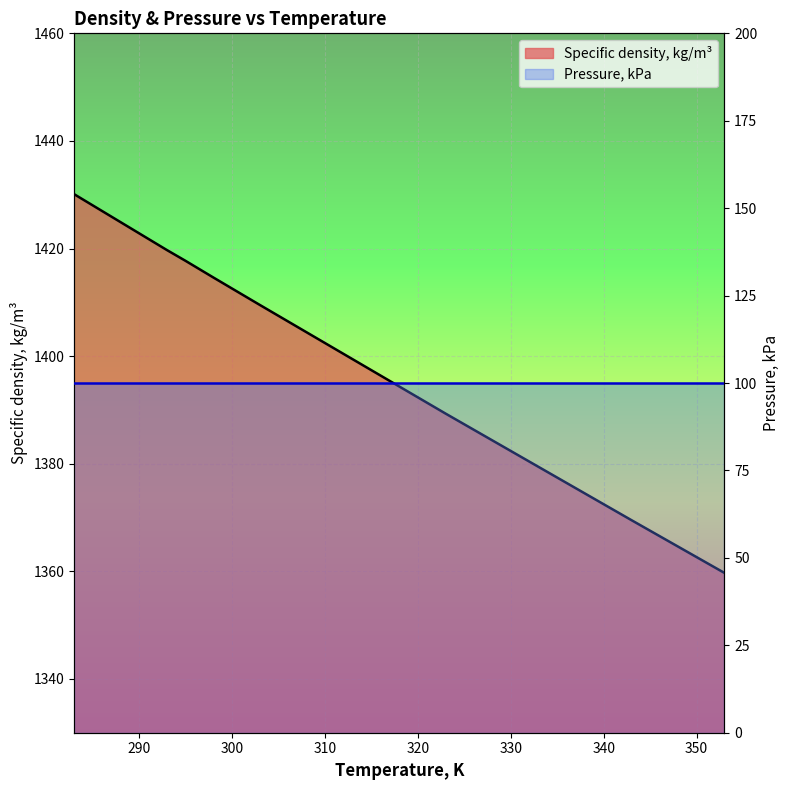

Rank the series by their maximum value, from lowest to highest.

Pressure, kPa, Specific density, kg/m³